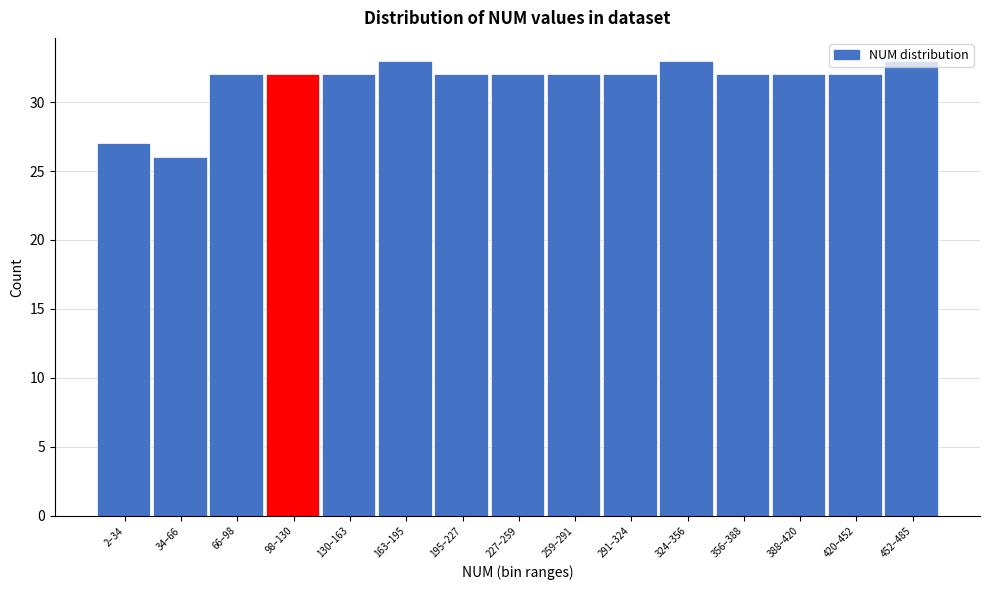

What is the change in value from 130–163 to 163–195?

+1